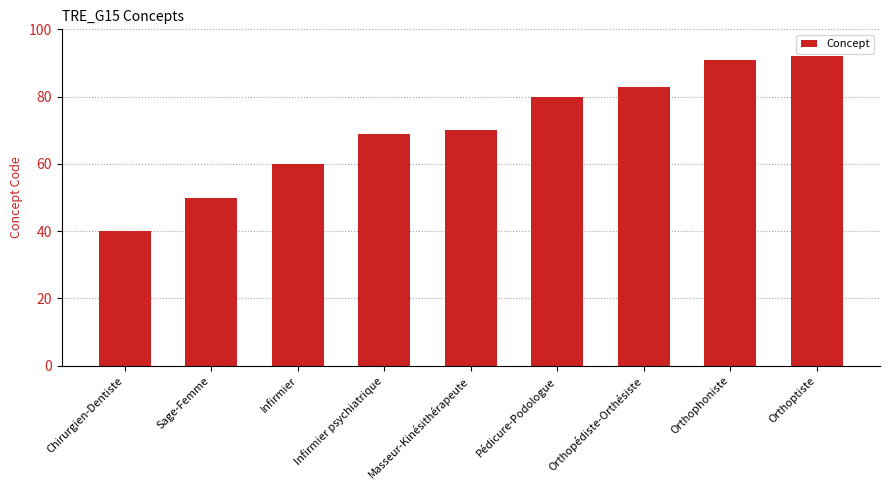

Between Pédicure-Podologue and Sage-Femme, which is larger?

Pédicure-Podologue